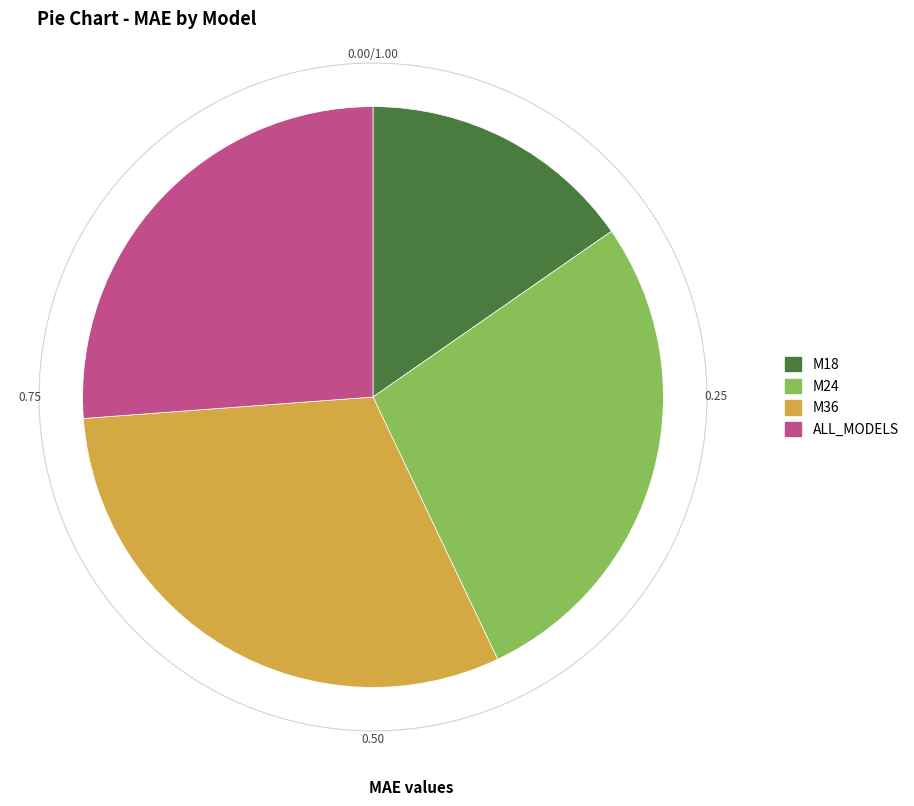

Which has a higher value, ALL_MODELS or M18?

ALL_MODELS